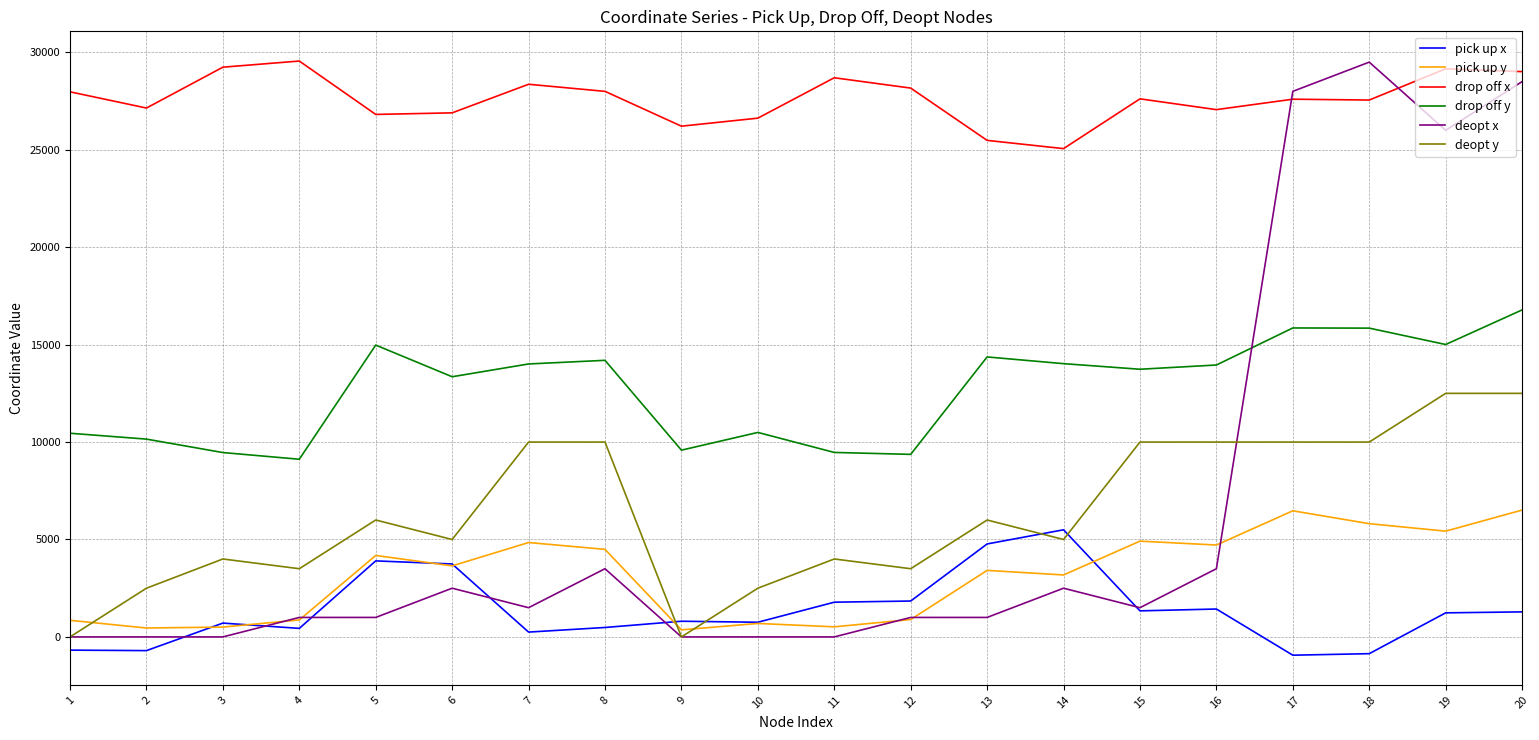

Which series has the largest range (max minus min)?

deopt x